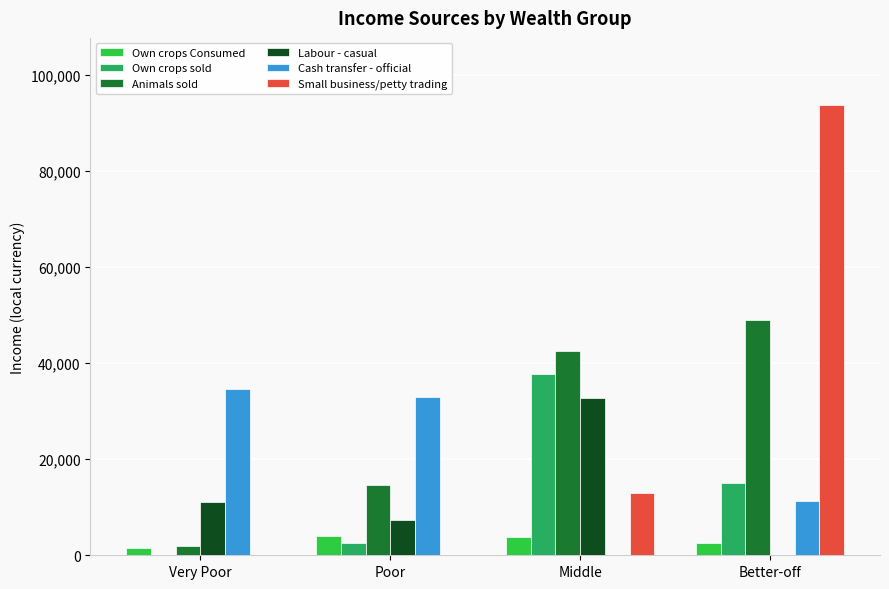

What is the sum of the Labour - casual values at Poor and Better-off?

7414.3